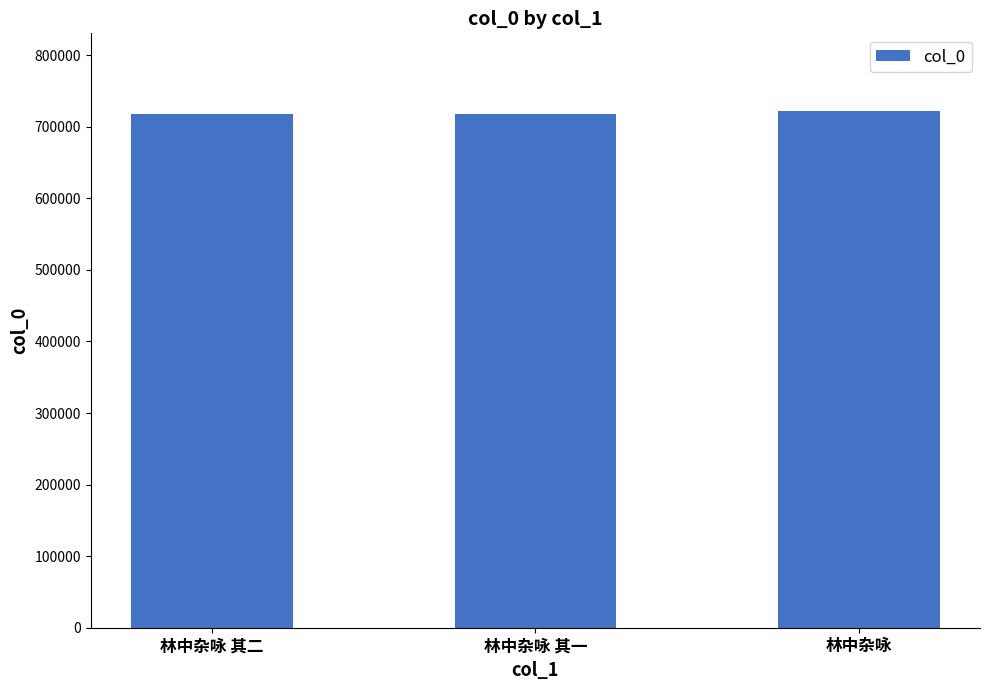

What value does the data have at 林中杂咏 其一?

718094